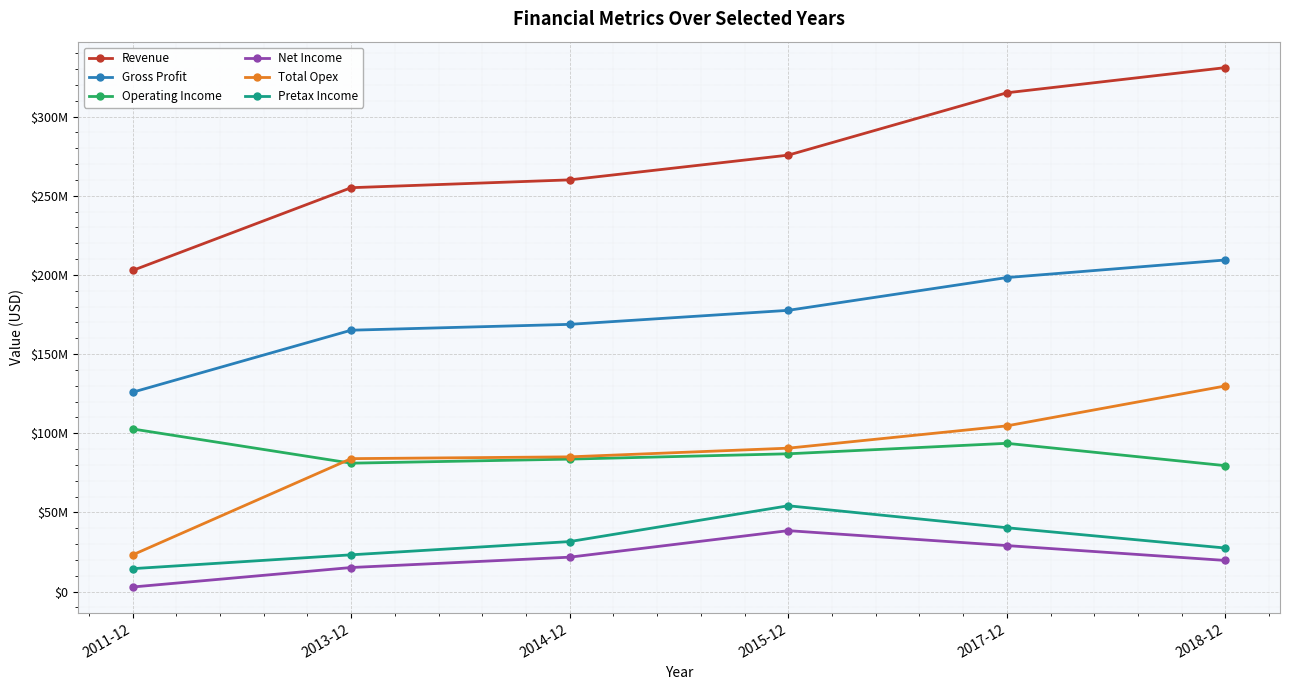

True or false: Pretax Income and Revenue intersect in this chart.

False